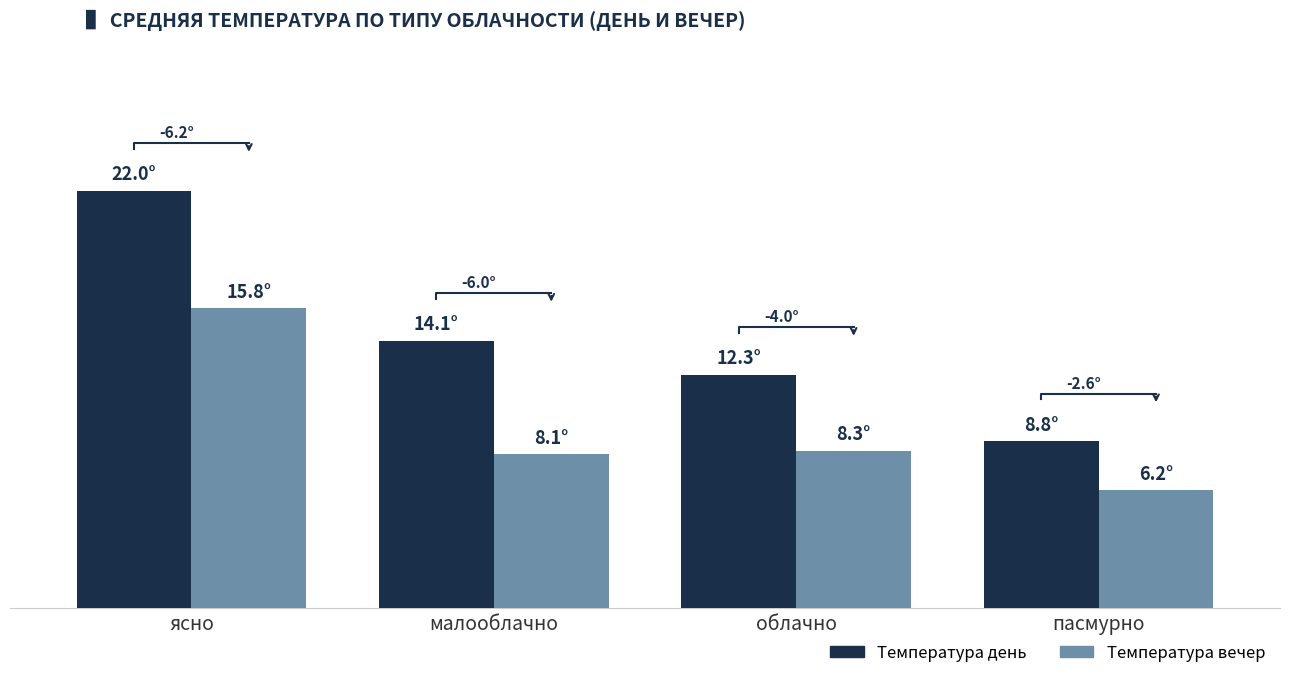

Which label corresponds to the largest value in the chart?

ясно